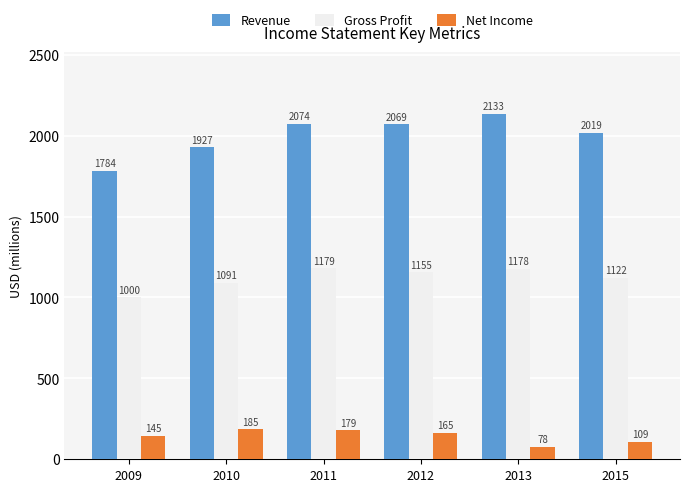

At which label is Revenue closest to 1958?

2010